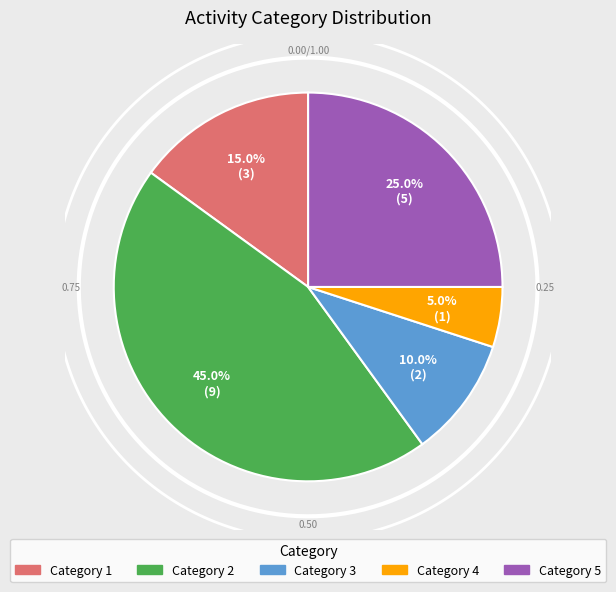

To the nearest percent, what is the combined percentage of 3 and 1?

25%